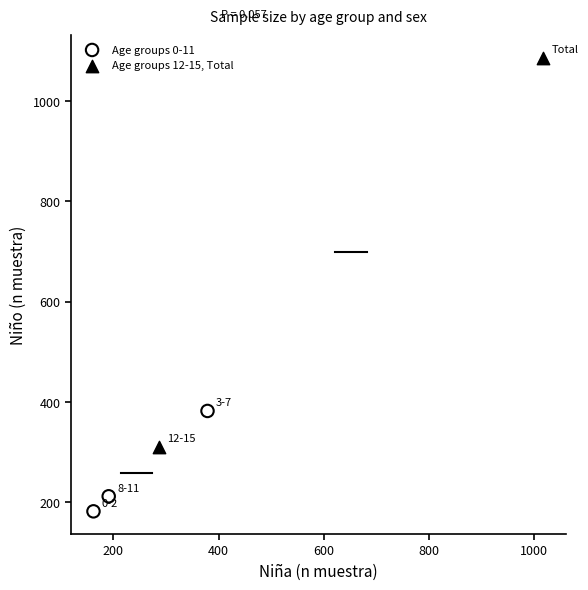

What are all the series names shown in the legend?

Age groups 0-11, Age groups 12-15, Total